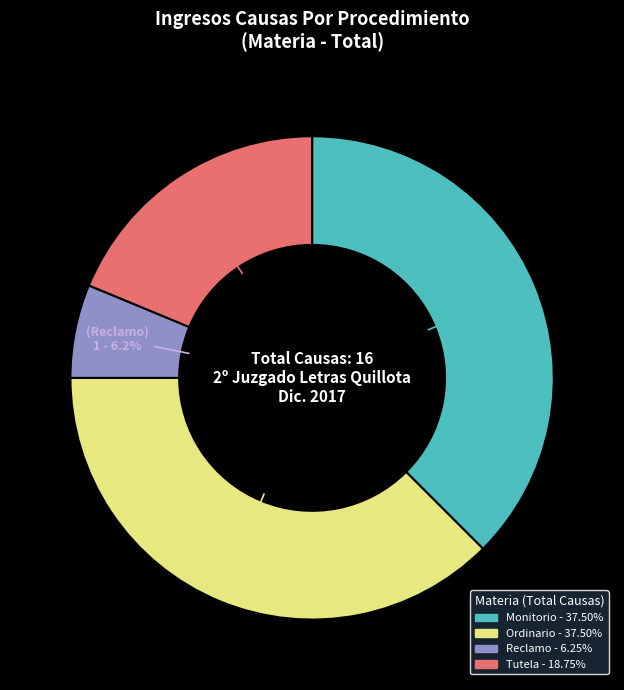

Does Monitorio represent more than half of the total?

No